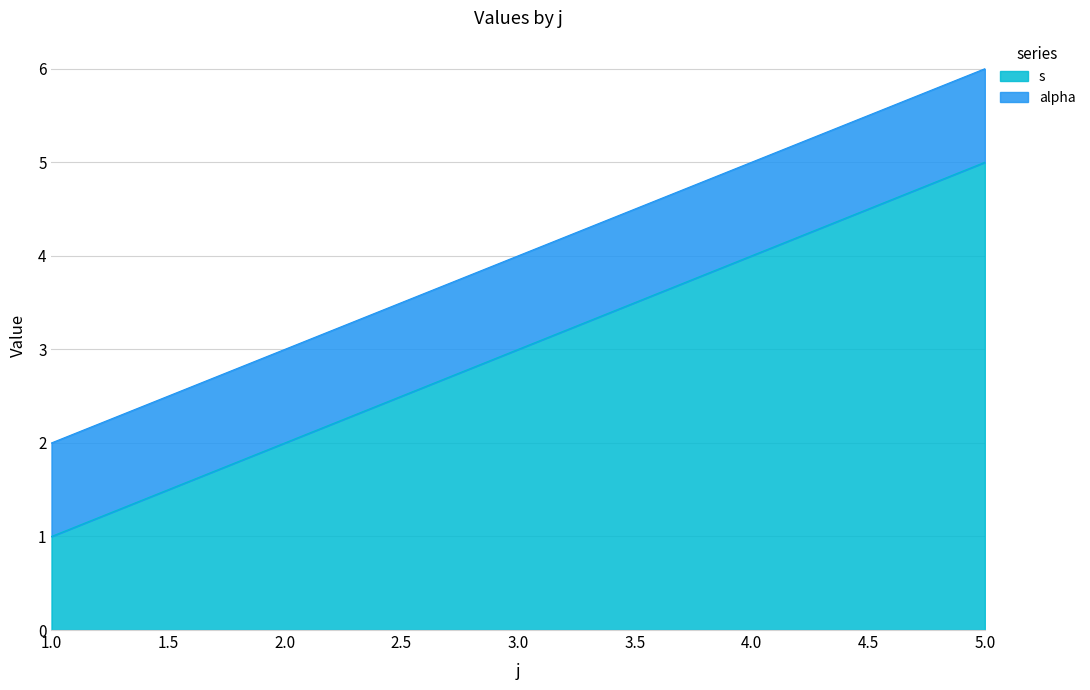

What is the greatest value displayed?

5